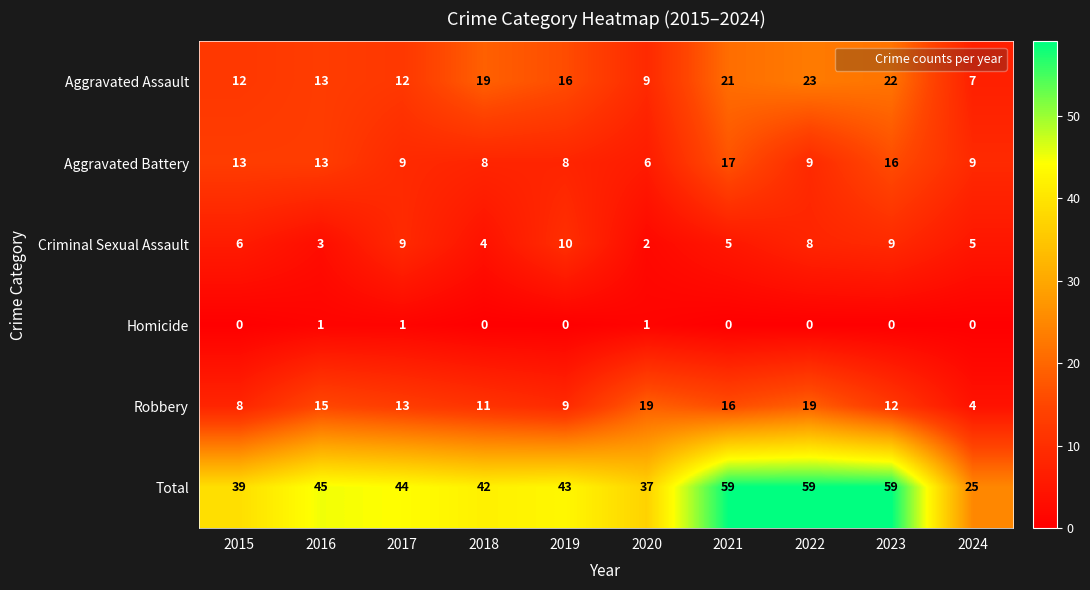

True or false: Aggravated Battery has a value of 8 at 2019.

True